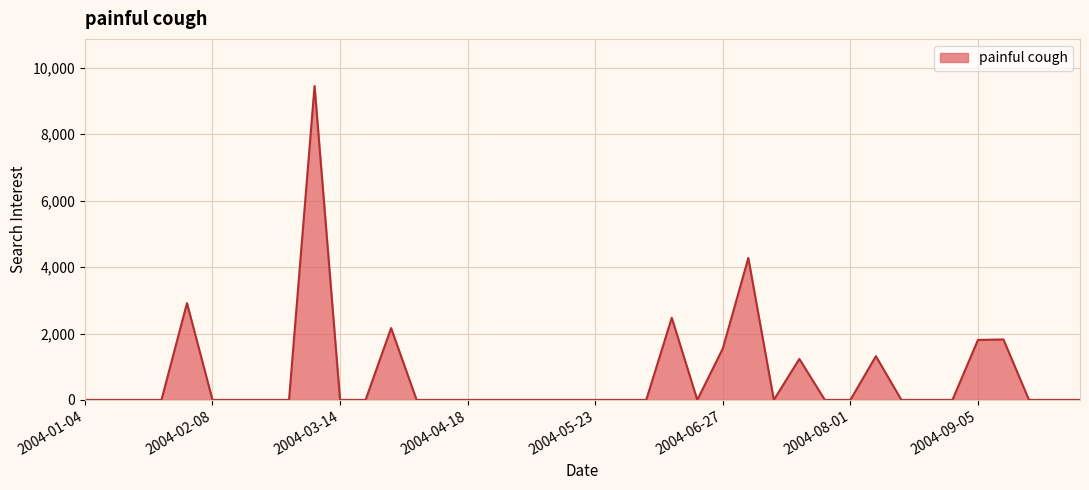

What is the greatest value displayed?

9454.5